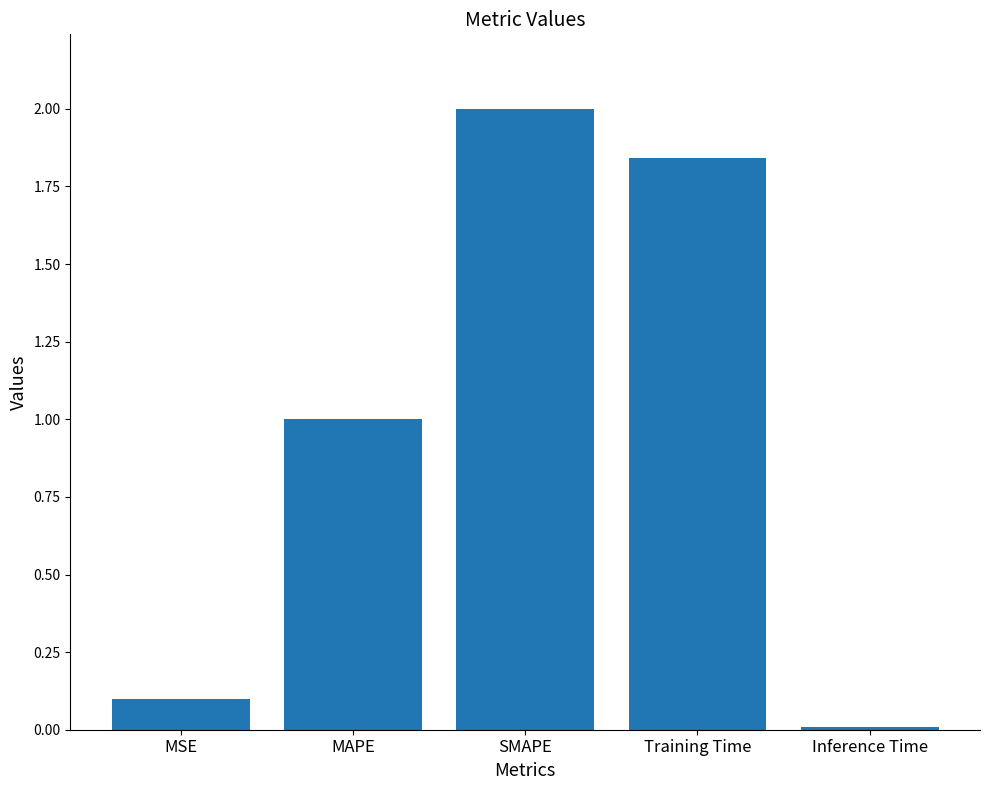

Which label corresponds to the smallest value in the chart?

Inference Time